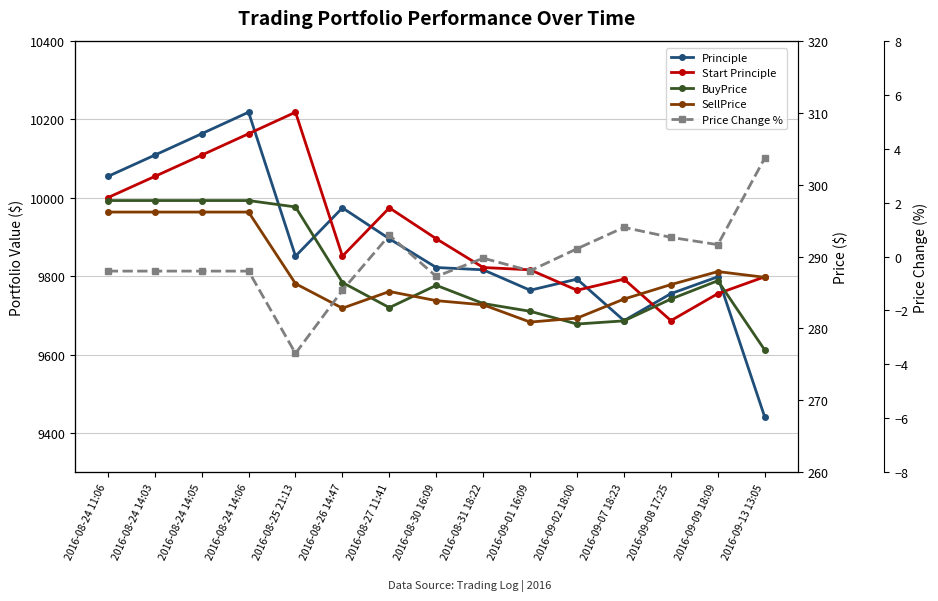

What is the label of the 5th point from the right?

2016-09-02 18:00